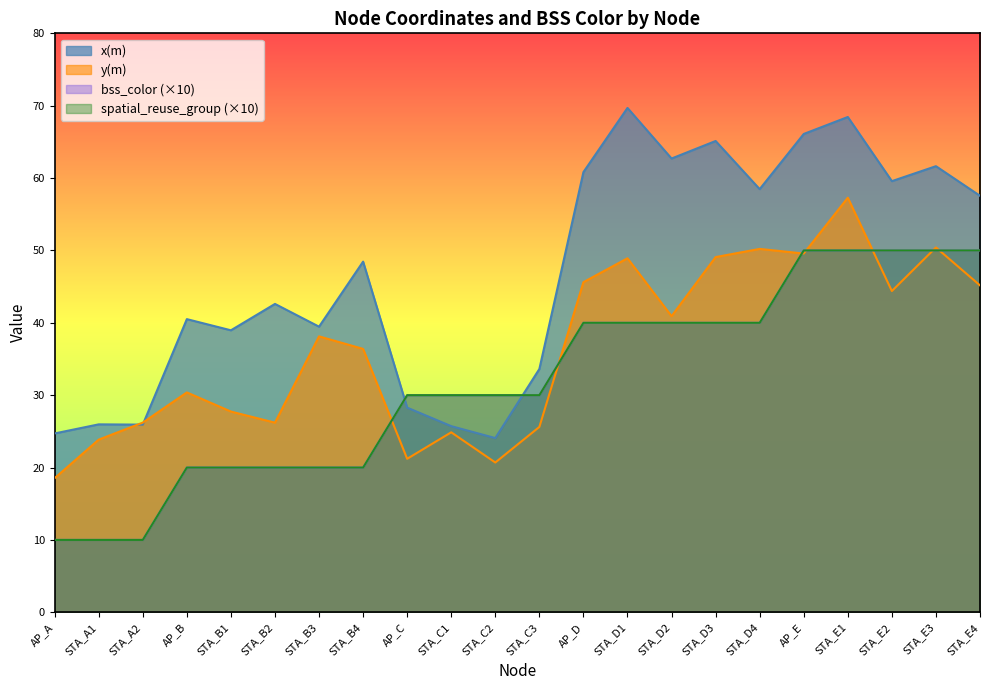

Reading left to right, list all the values displayed in this chart.

x(m): AP_A=24.7	STA_A1=26.0	STA_A2=25.9	AP_B=40.5	STA_B1=39.0	STA_B2=42.6	STA_B3=39.5	STA_B4=48.5	AP_C=28.3	STA_C1=25.7	STA_C2=24.1	STA_C3=33.6	AP_D=60.8	STA_D1=69.7	STA_D2=62.7	STA_D3=65.1	STA_D4=58.5	AP_E=66.1	STA_E1=68.4	STA_E2=59.6	STA_E3=61.6	STA_E4=57.6
y(m): AP_A=18.5	STA_A1=23.9	STA_A2=26.2	AP_B=30.4	STA_B1=27.7	STA_B2=26.2	STA_B3=38.1	STA_B4=36.4	AP_C=21.2	STA_C1=24.9	STA_C2=20.7	STA_C3=25.6	AP_D=45.6	STA_D1=48.9	STA_D2=40.9	STA_D3=49.1	STA_D4=50.2	AP_E=49.6	STA_E1=57.3	STA_E2=44.4	STA_E3=50.4	STA_E4=45.2
bss_color: AP_A=10.0	STA_A1=10.0	STA_A2=10.0	AP_B=20.0	STA_B1=20.0	STA_B2=20.0	STA_B3=20.0	STA_B4=20.0	AP_C=30.0	STA_C1=30.0	STA_C2=30.0	STA_C3=30.0	AP_D=40.0	STA_D1=40.0	STA_D2=40.0	STA_D3=40.0	STA_D4=40.0	AP_E=50.0	STA_E1=50.0	STA_E2=50.0	STA_E3=50.0	STA_E4=50.0
spatial_reuse_group: AP_A=10.0	STA_A1=10.0	STA_A2=10.0	AP_B=20.0	STA_B1=20.0	STA_B2=20.0	STA_B3=20.0	STA_B4=20.0	AP_C=30.0	STA_C1=30.0	STA_C2=30.0	STA_C3=30.0	AP_D=40.0	STA_D1=40.0	STA_D2=40.0	STA_D3=40.0	STA_D4=40.0	AP_E=50.0	STA_E1=50.0	STA_E2=50.0	STA_E3=50.0	STA_E4=50.0